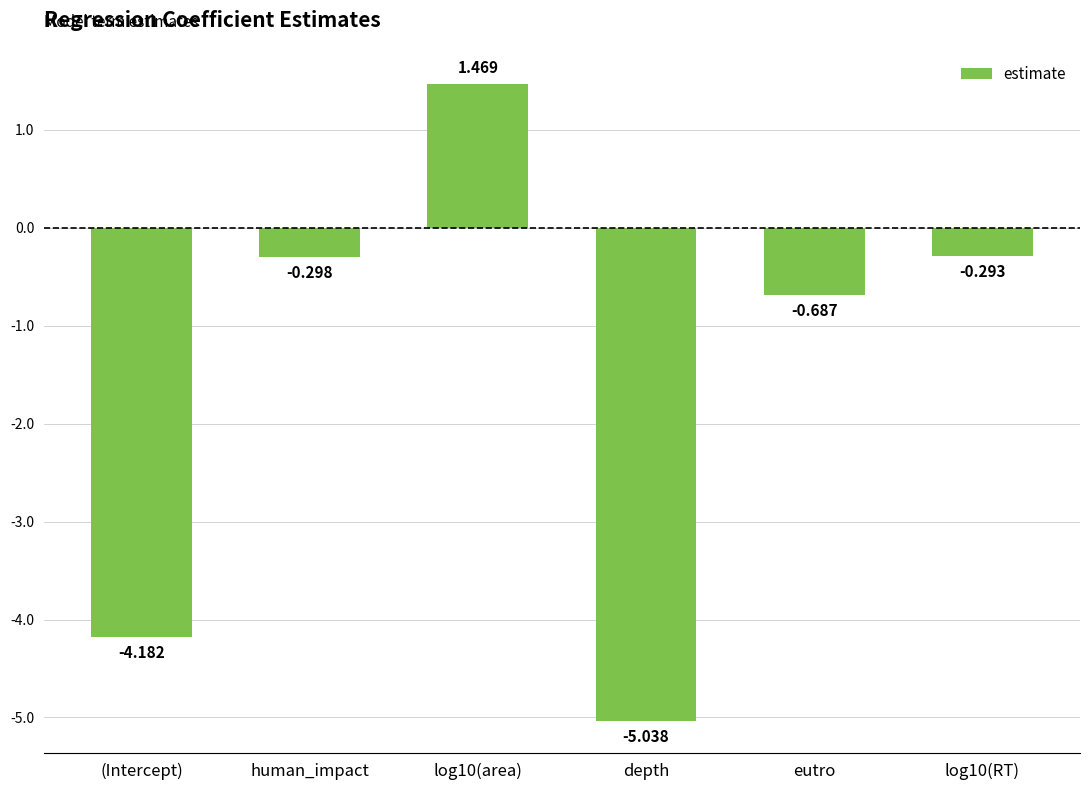

Which category has the highest value across all series?

log10(area)